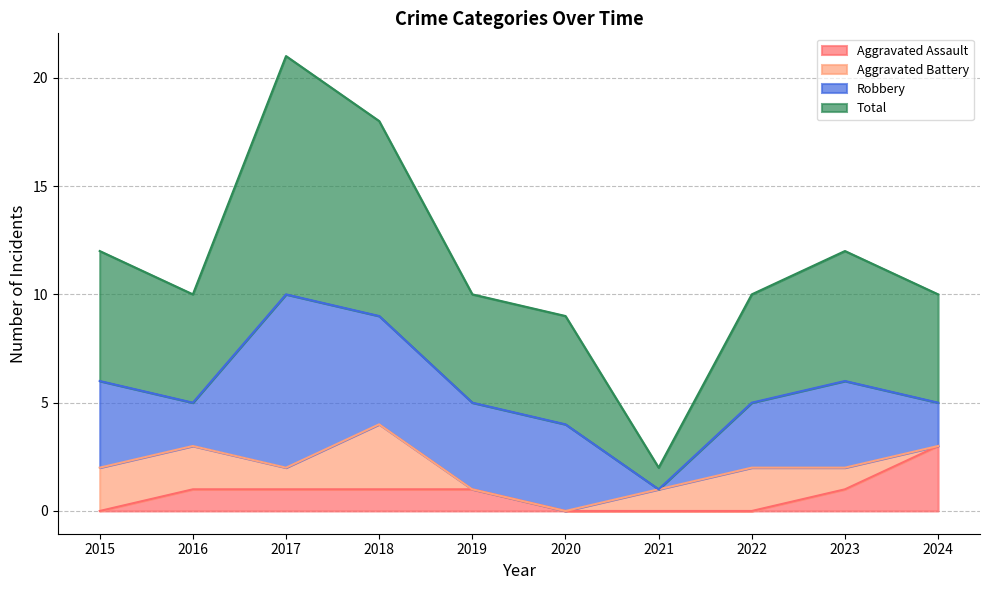

Which series changed the most between 2018 and 2020?

Total